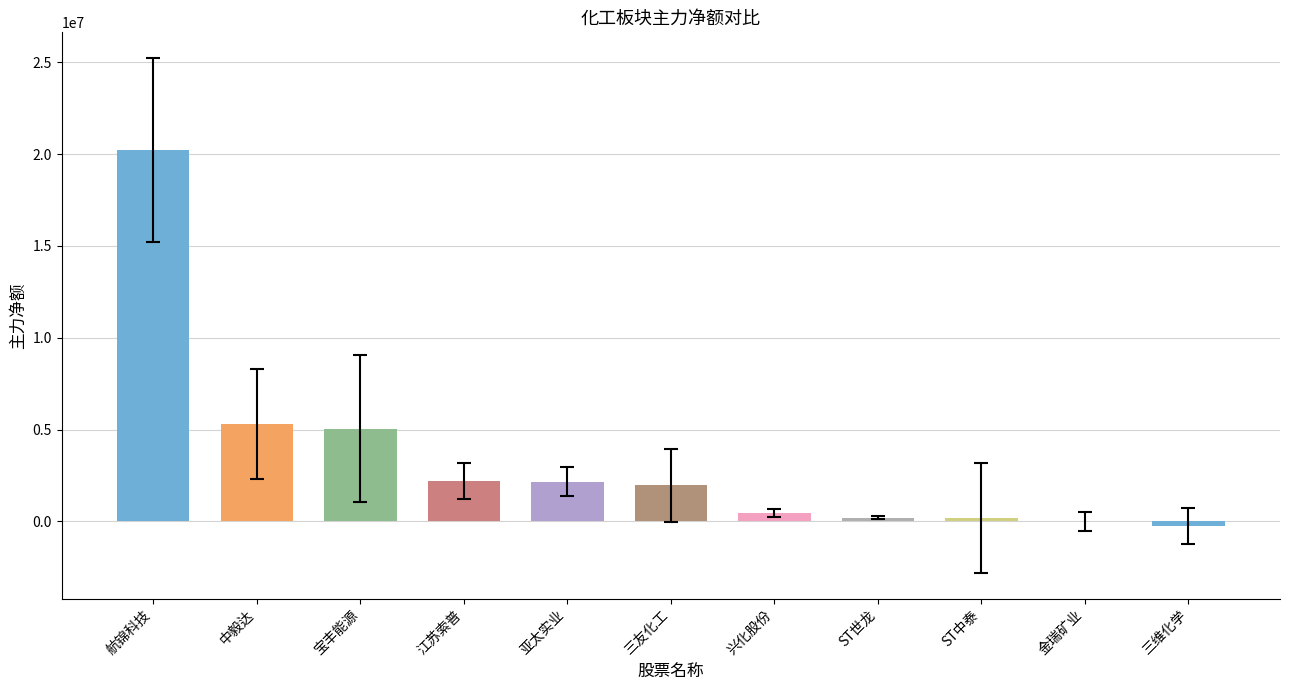

Between ST世龙 and 三维化学, which is larger?

ST世龙